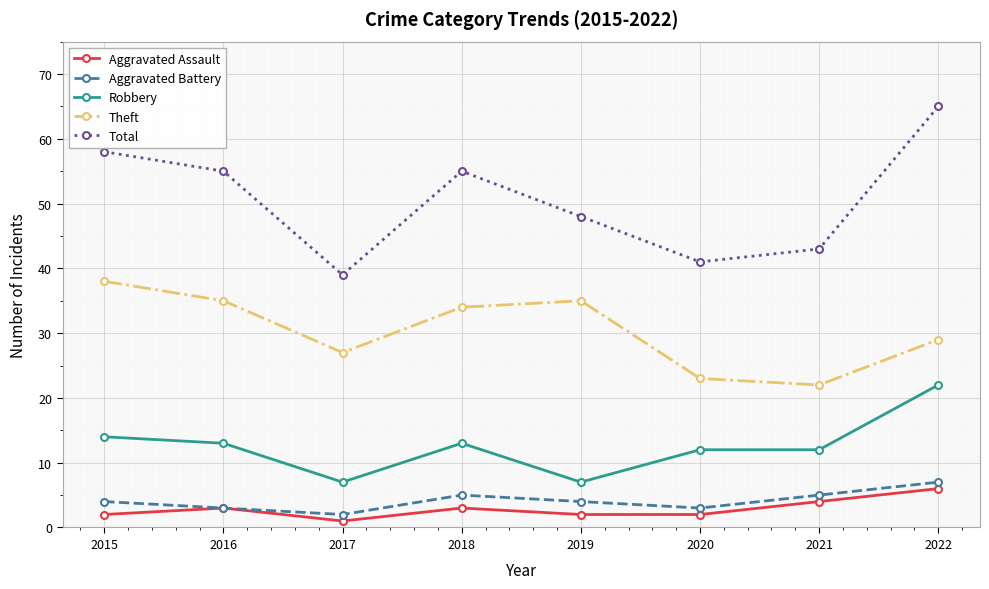

Rank the series by their maximum value, from highest to lowest.

Total, Theft, Robbery, Aggravated Battery, Aggravated Assault